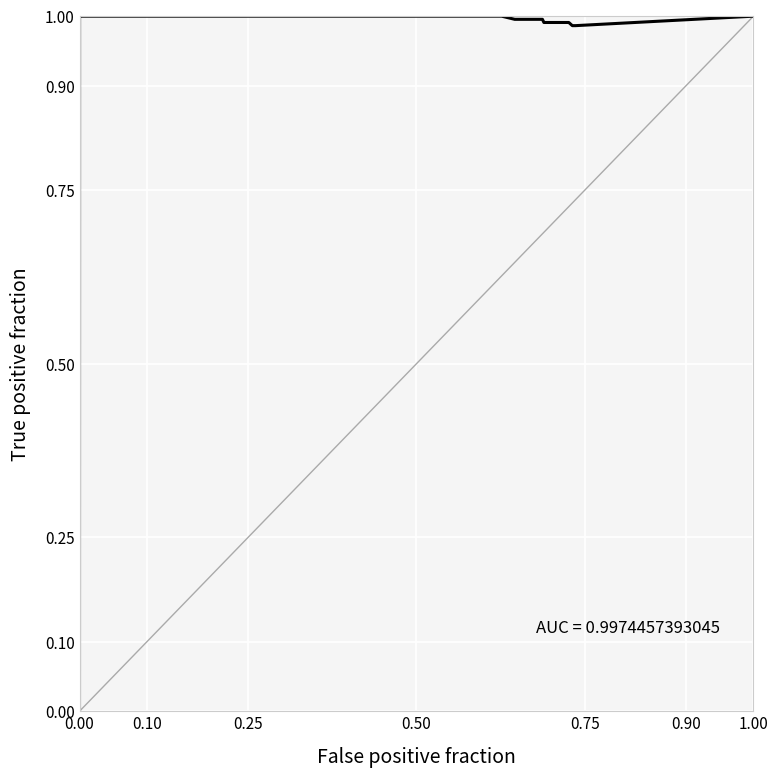

Does the chart display data point markers on the line(s)?

No